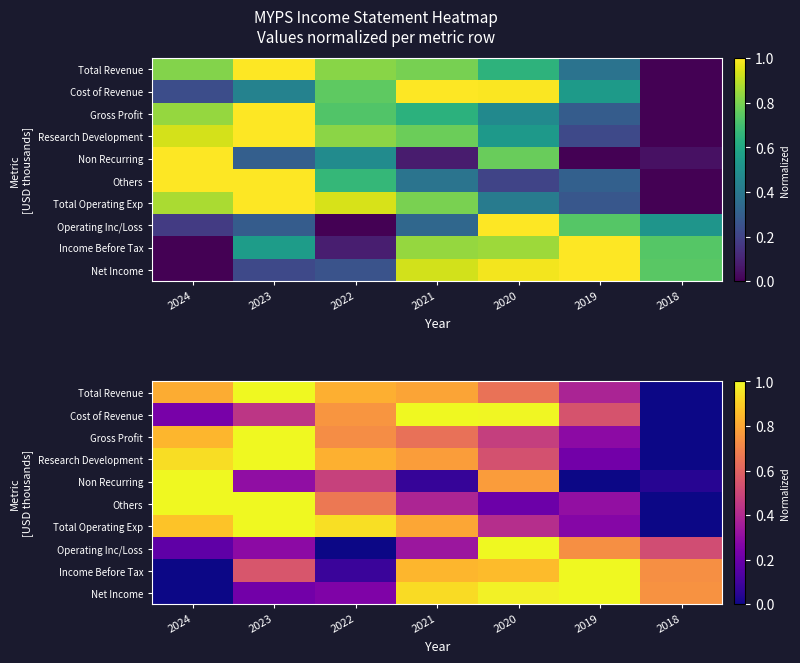

What is the difference between the Cost of Revenue values at 2022 and 2019?

0.2